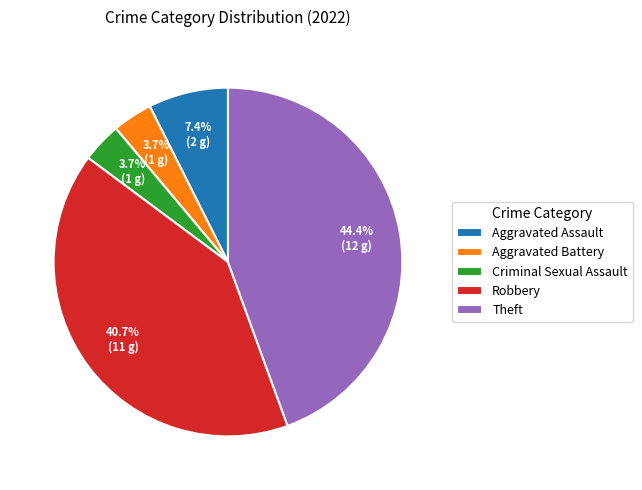

Is Robbery the majority of the pie?

No